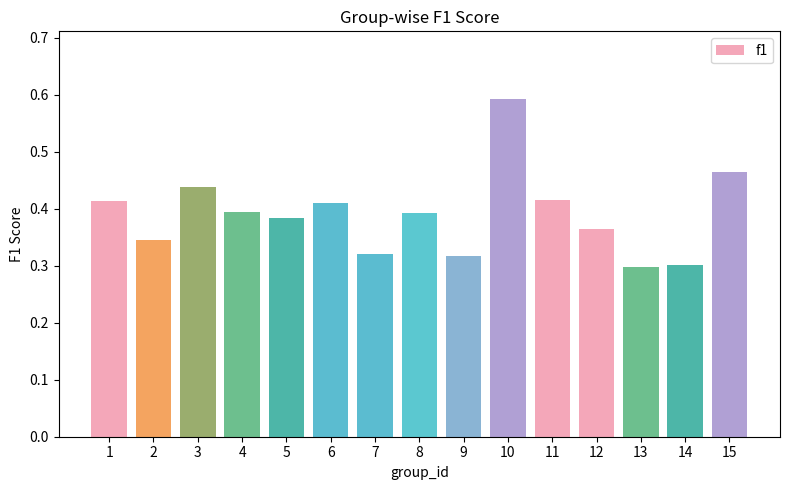

Are the bars grouped side by side (vs. stacked)?

No